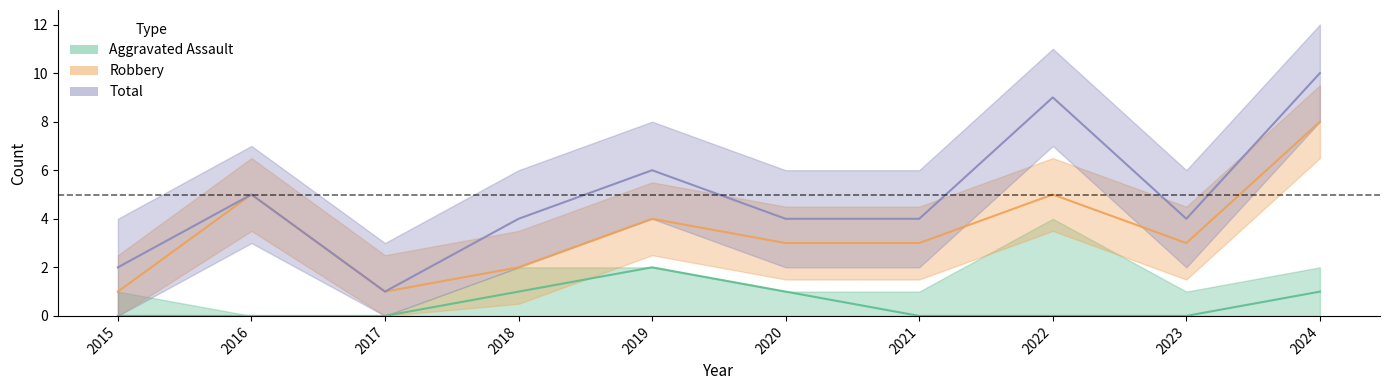

Is the value of Aggravated Assault at 2015 greater than the value of Total at 2021?

No